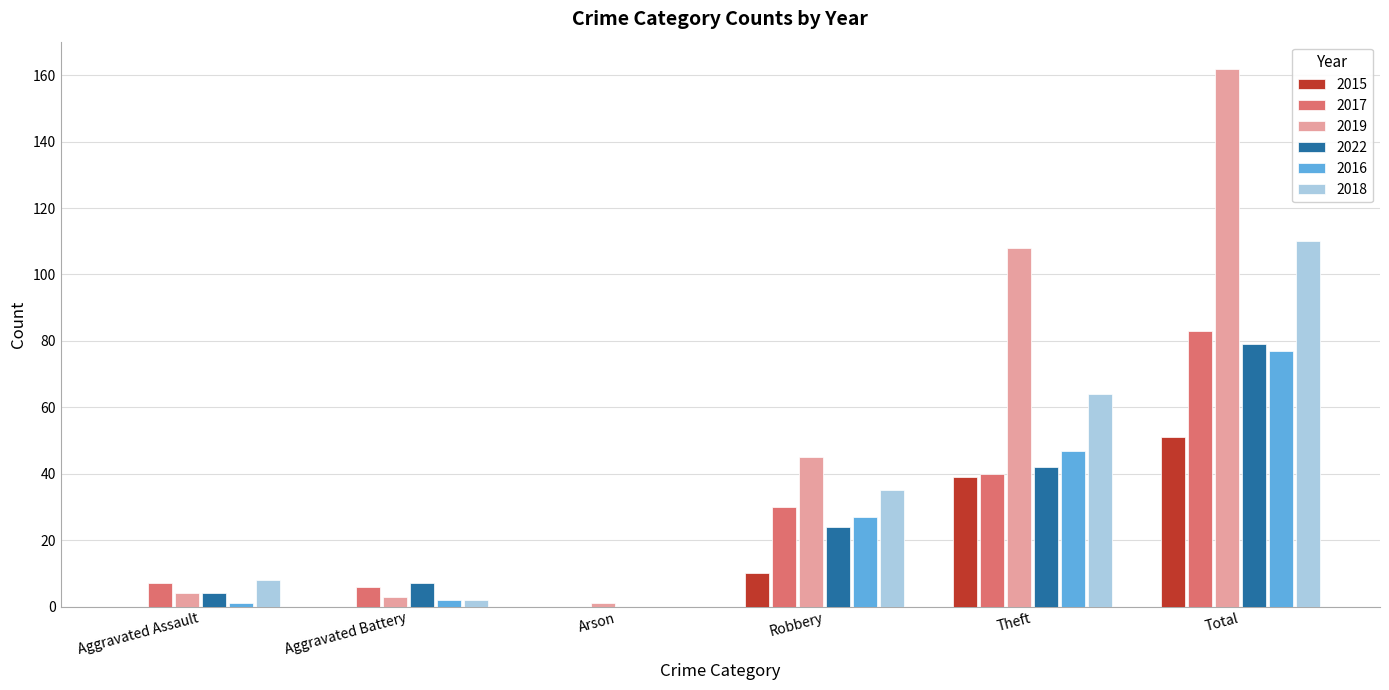

What is the sum of all 2017 values?

166